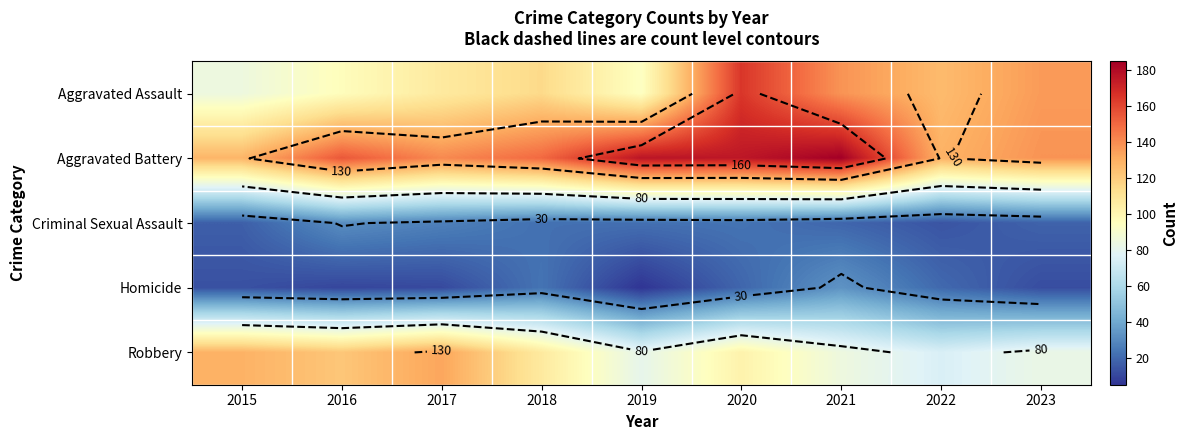

Rank the categories by Aggravated Battery value from lowest to highest.

2015, 2022, 2023, 2017, 2018, 2016, 2020, 2019, 2021